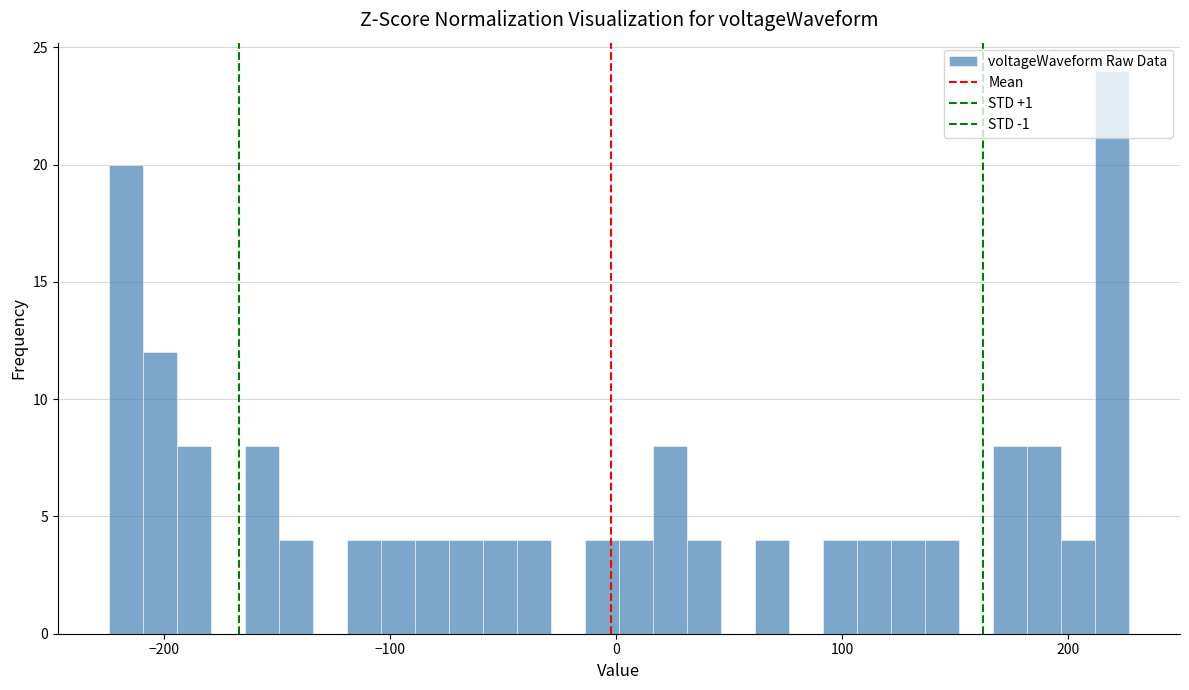

Around what value on the x-axis is the tallest bar? Give the approximate position of its centre, as read against the axis.

220